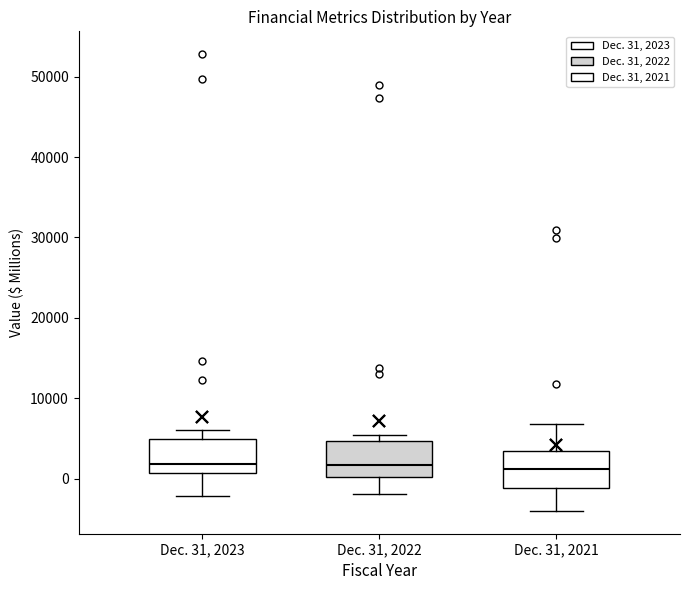

Reading left to right, read every box against the y-axis: the position of its median line, the range the box covers, and the ends of its whiskers. The values are not printed on the chart, so give them approximately, as read against the axis.

Dec. 31, 2023: median 2000, box 1000 to 5000, whiskers -2000 to 6000
Dec. 31, 2022: median 2000, box 0 to 5000, whiskers -2000 to 5000 (just above the box's upper edge)
Dec. 31, 2021: median 1000, box -1000 to 3000, whiskers -4000 to 7000